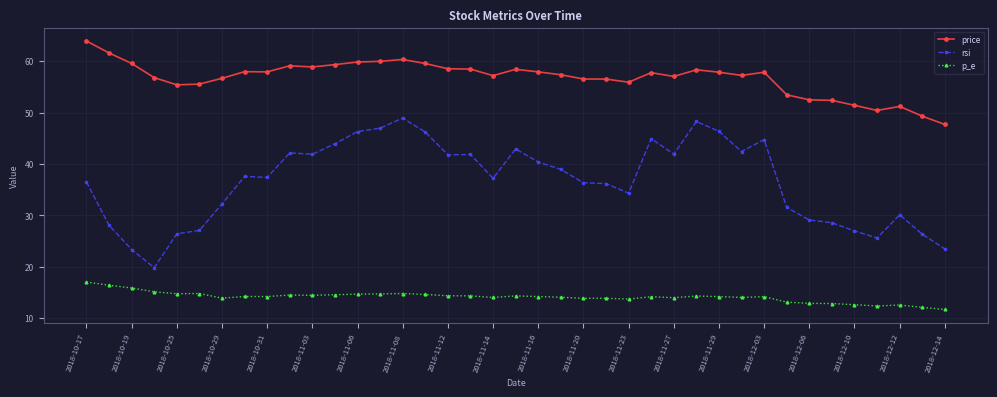

List the series in order of their overall mean, highest first.

price, rsi, p_e